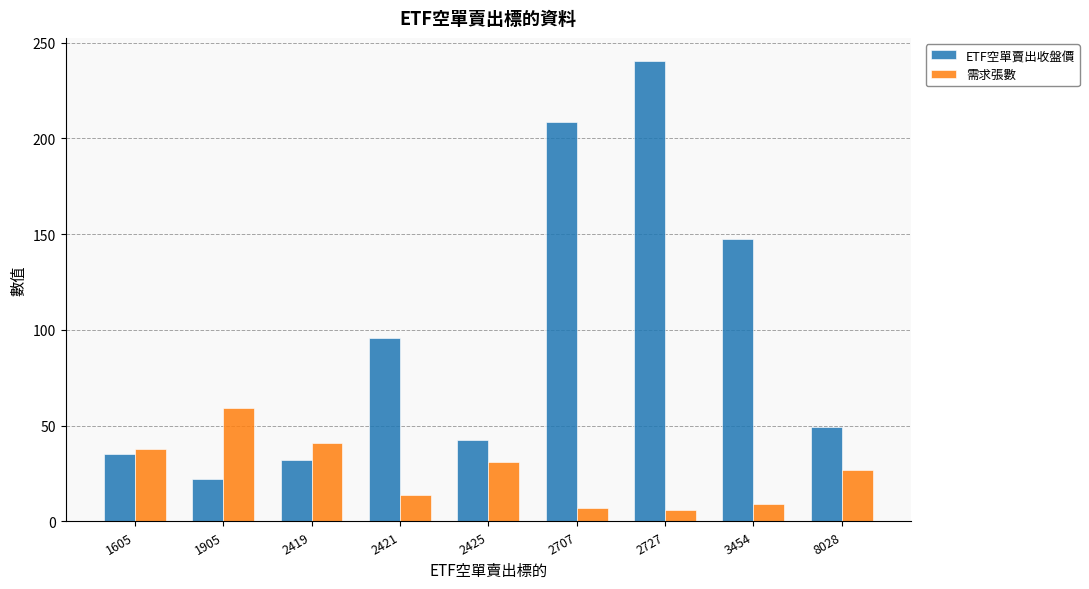

What is the spread (max minus min) of values at 1605?

2.9